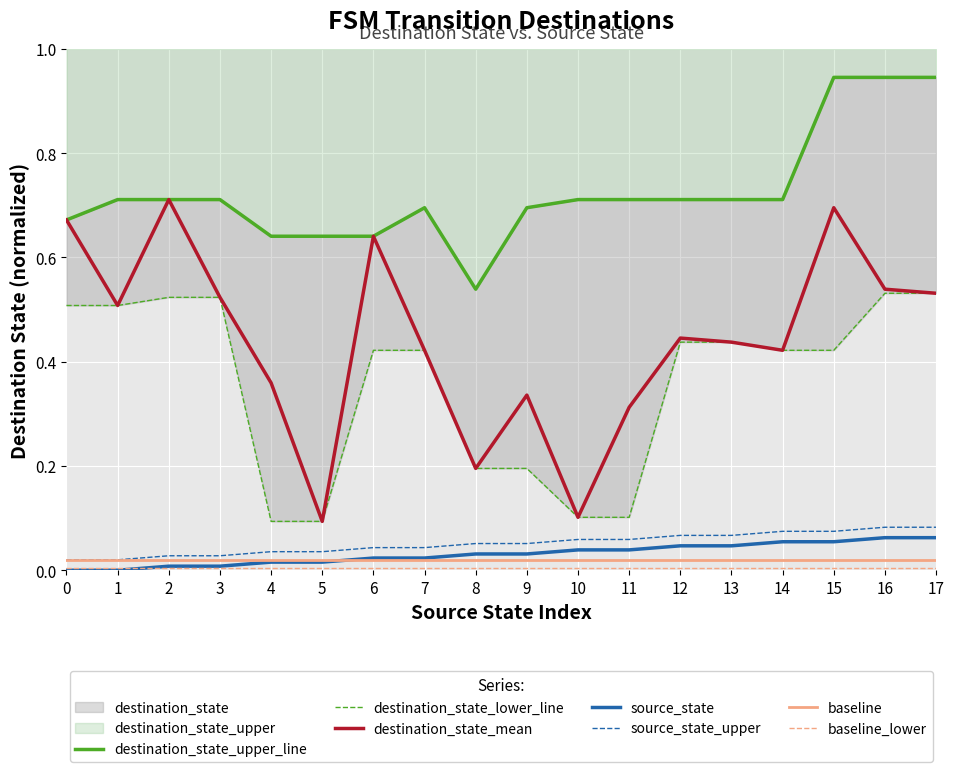

The value of source_state at 0 is 0.0. True or false?

True